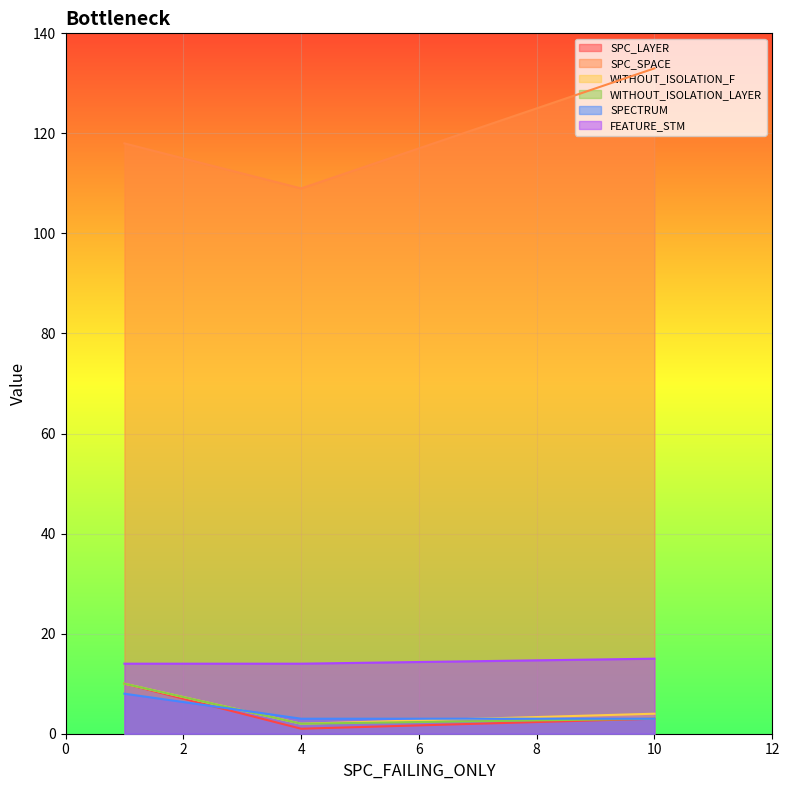

At which label is SPC_LAYER closest to 5?

10